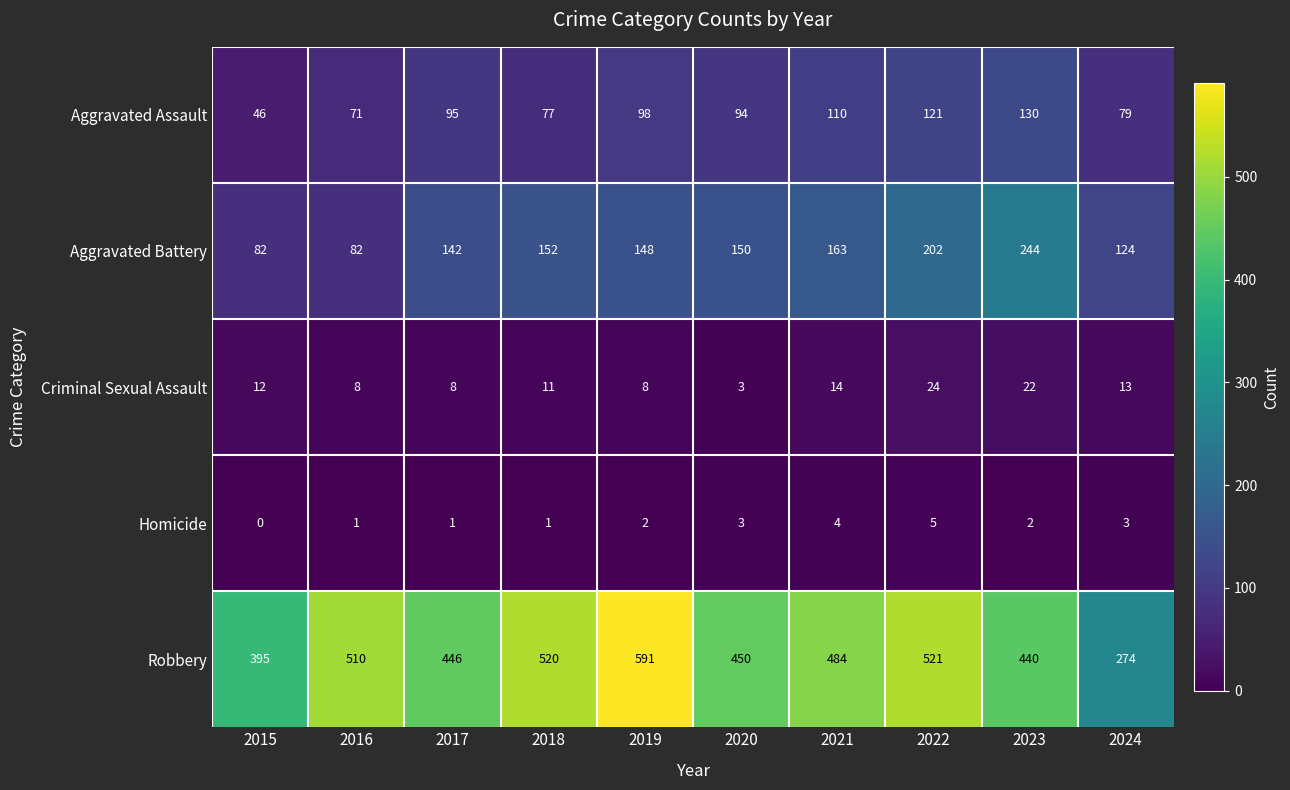

What is the average value of the Robbery series?

463